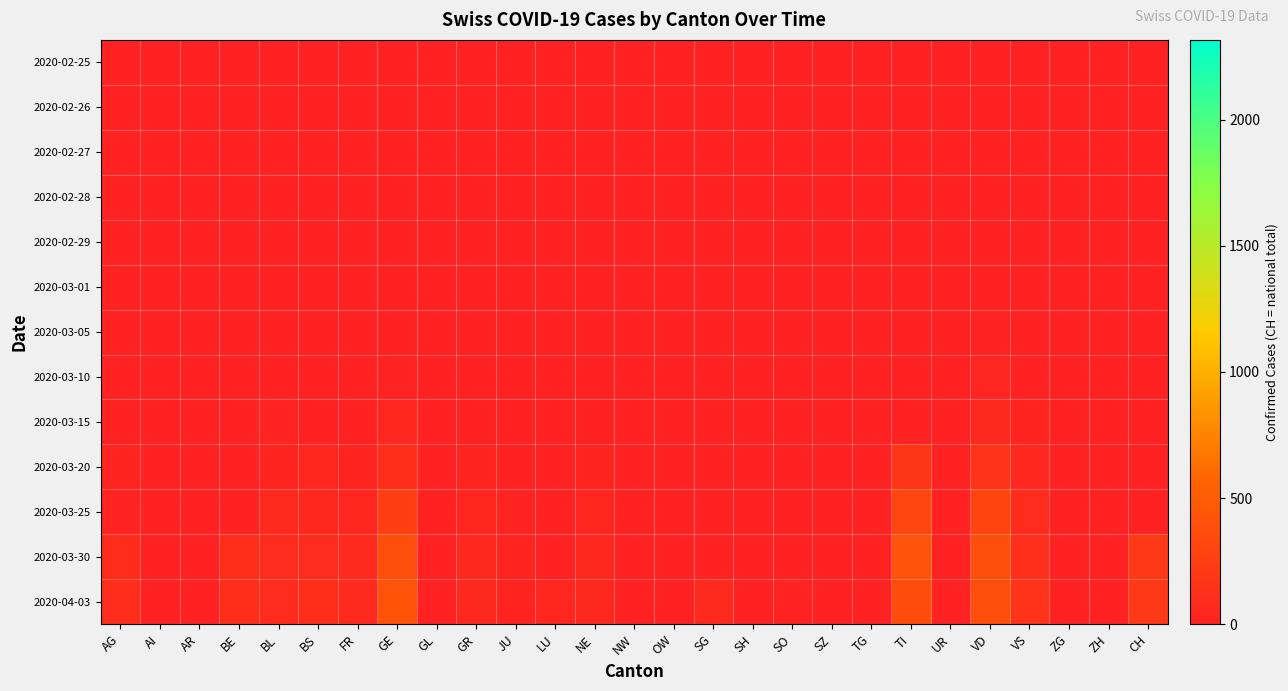

At how many categories does at least one series exceed 395?

2